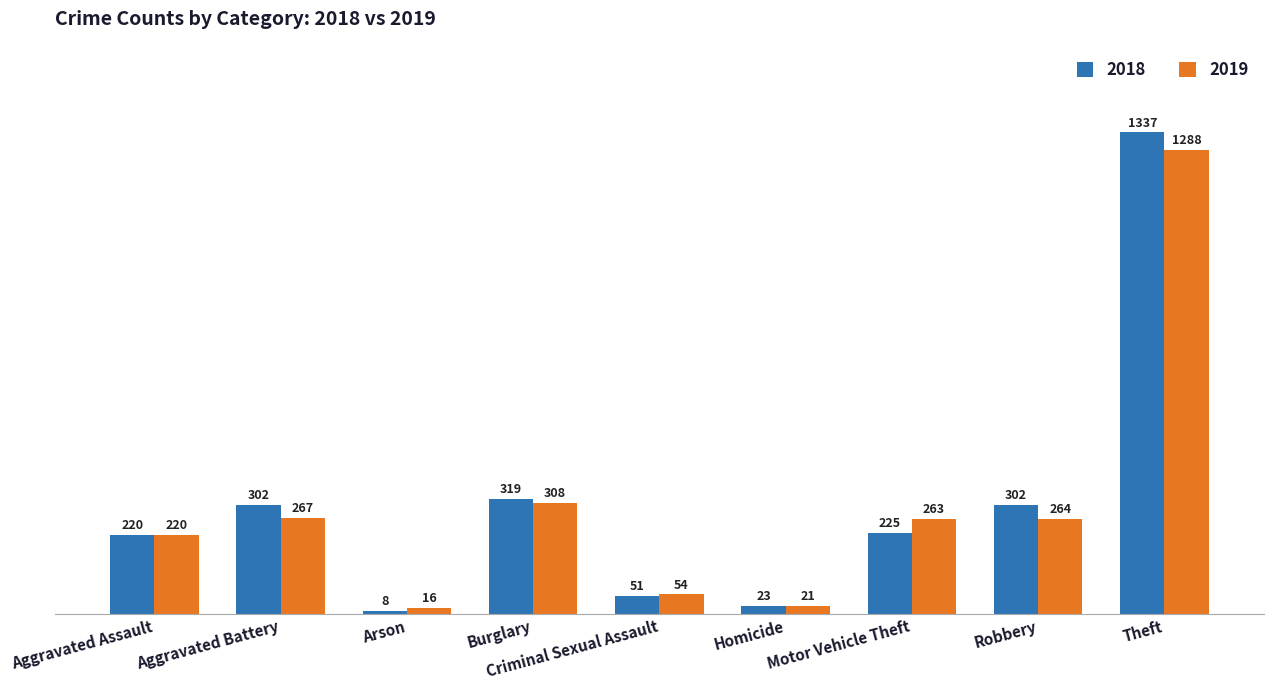

Is the value of 2018 at Criminal Sexual Assault greater than the value of 2019 at Criminal Sexual Assault?

No